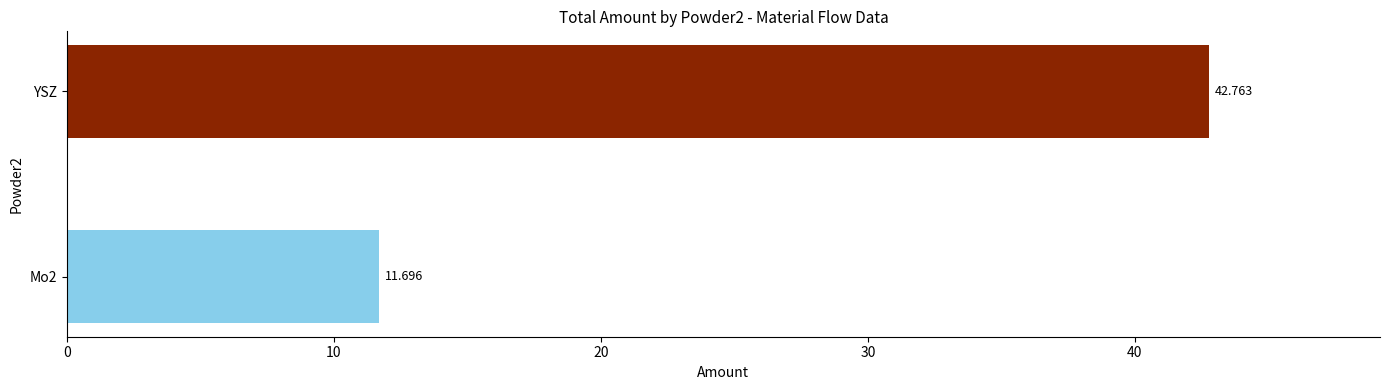

What is the greatest value displayed?

42.8